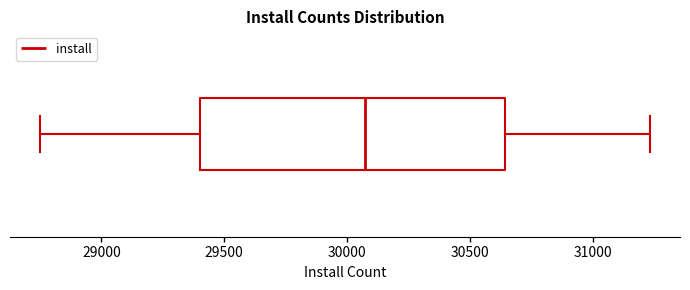

Transcribe this box plot: give where the median line is, the range the box spans, and where the two whiskers end, as read against the x-axis. The values are not printed on the chart, so give them approximately, as read against the axis.

median 30050, box 29400 to 30650, whiskers 28750 to 31250